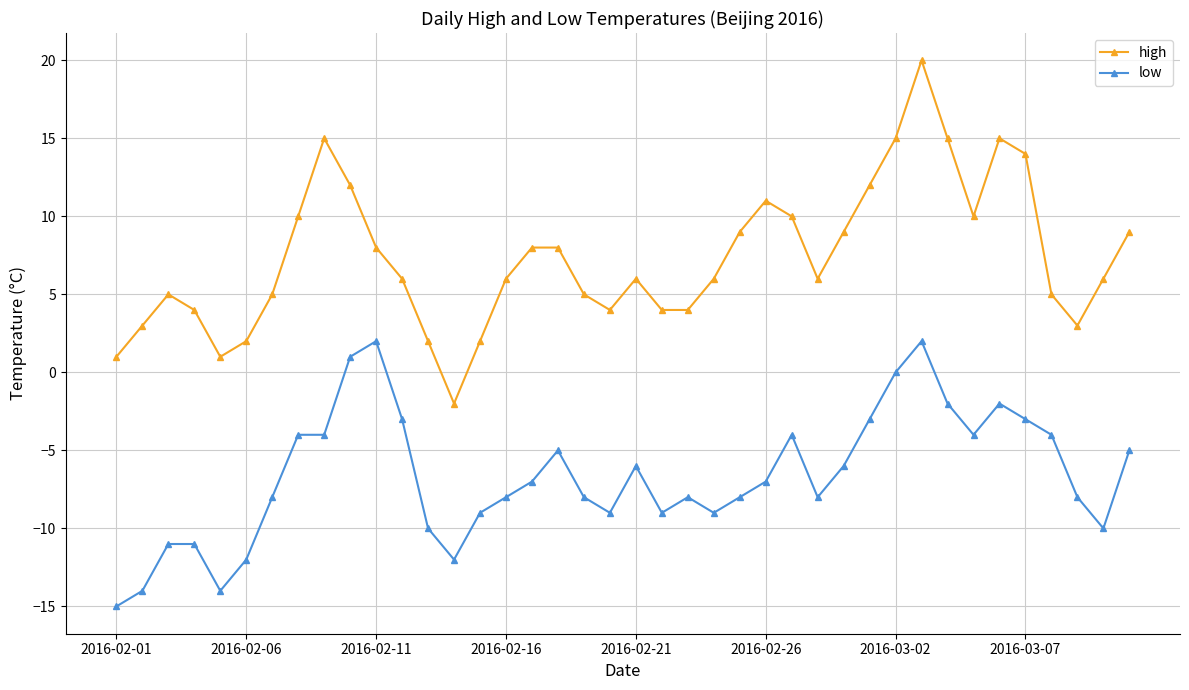

Which series has the largest total across all categories?

high